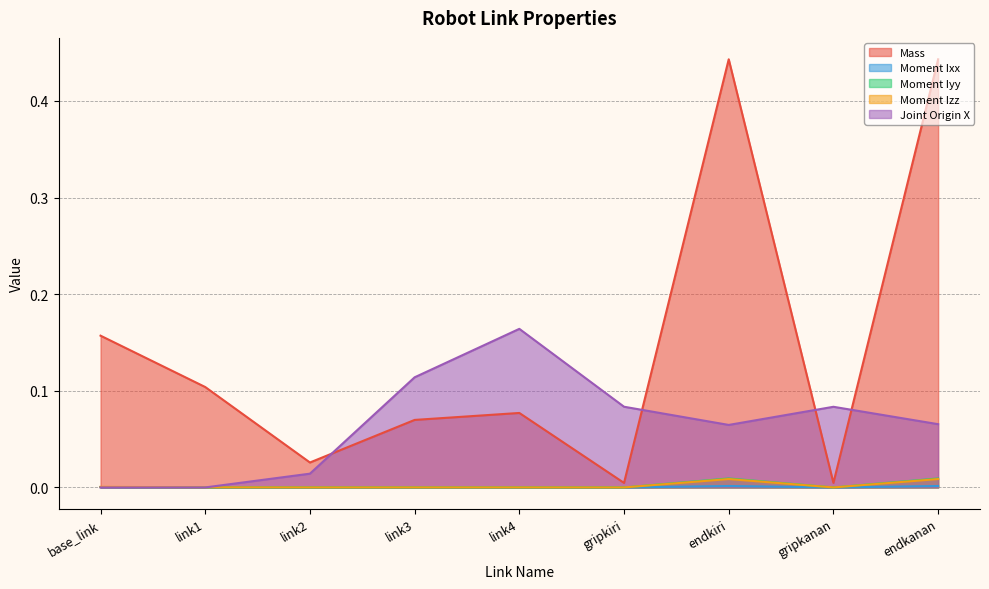

At which category is the sum across all series the highest?

endkanan